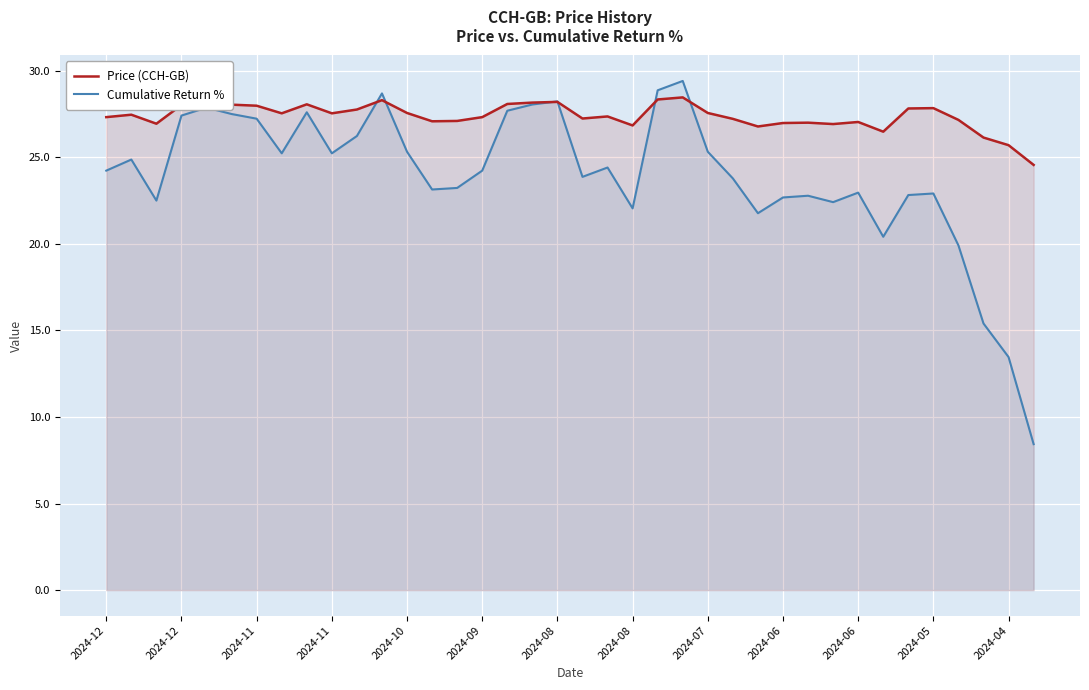

True or false: Price (CCH-GB) and Cumulative Return % cross at least once.

True